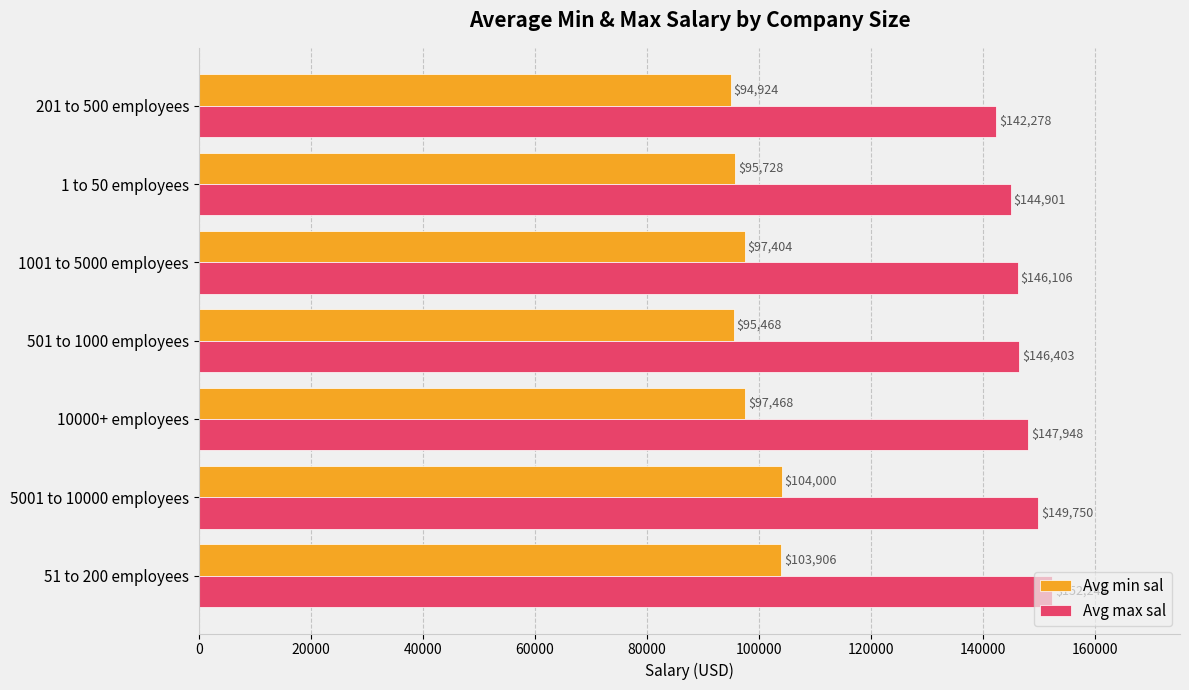

At which label does Avg max sal reach its minimum?

201 to 500 employees